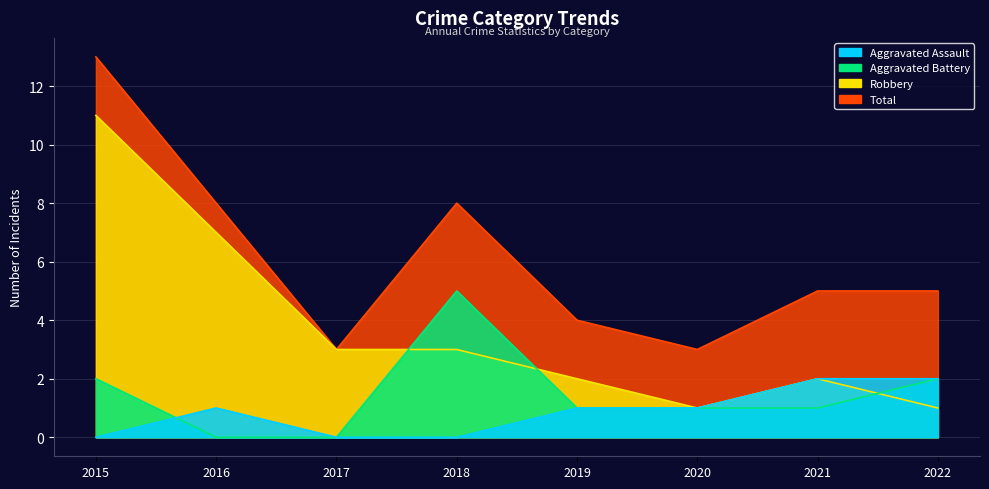

The Aggravated Battery series shows 3 at 2022. True or false?

False